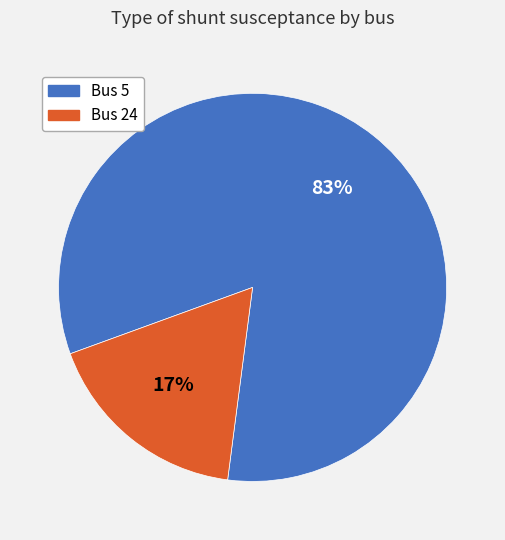

To the nearest percent, what is the average slice percentage?

50%